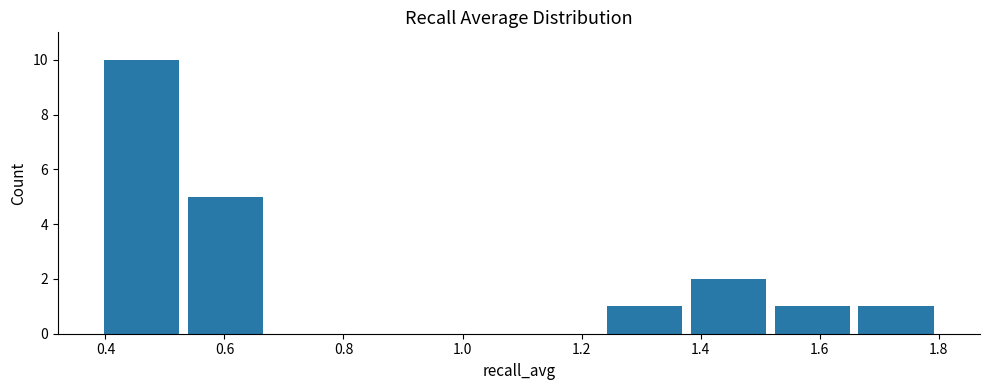

Reading left to right, transcribe this chart: for each bar, give the range it covers on the x-axis and its height. Neither the bar edges nor the heights are printed on the chart, so give them approximately, as read against the axes.

0.40 to 0.54: 10
0.54 to 0.68: 5
0.68 to 0.82: 0
0.82 to 0.96: 0
0.96 to 1.10: 0
1.10 to 1.24: 0
1.24 to 1.38: 1
1.38 to 1.52: 2
1.52 to 1.66: 1
1.66 to 1.80: 1